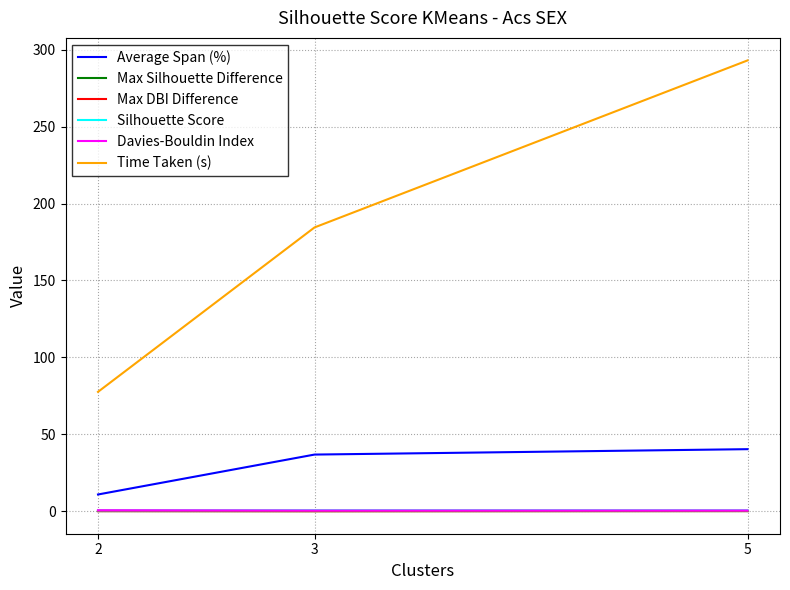

What is the maximum value shown in the chart?

293.1